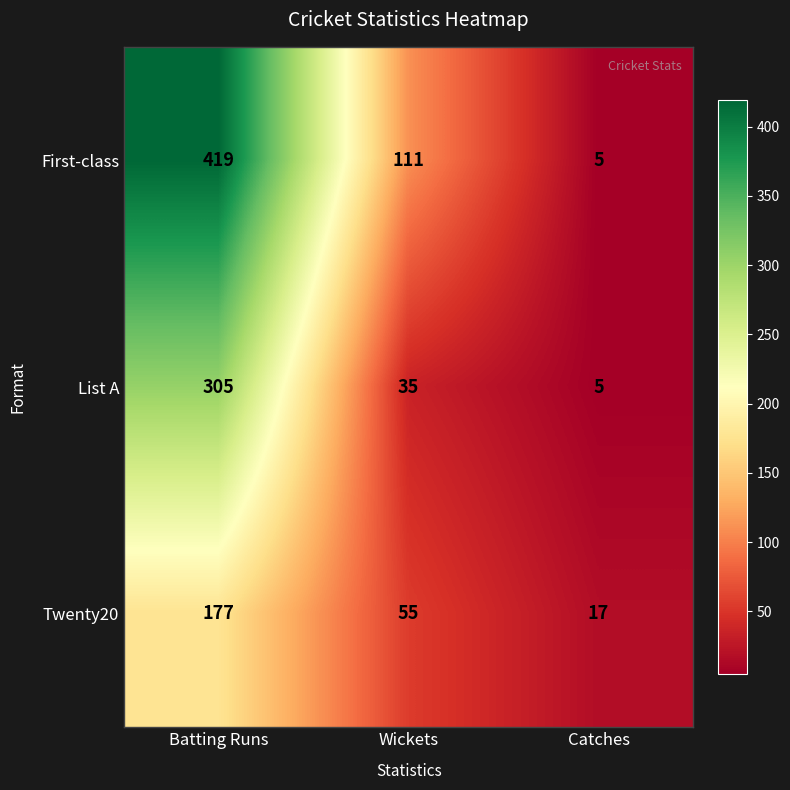

Where is Twenty20 nearest to the value 97?

Wickets